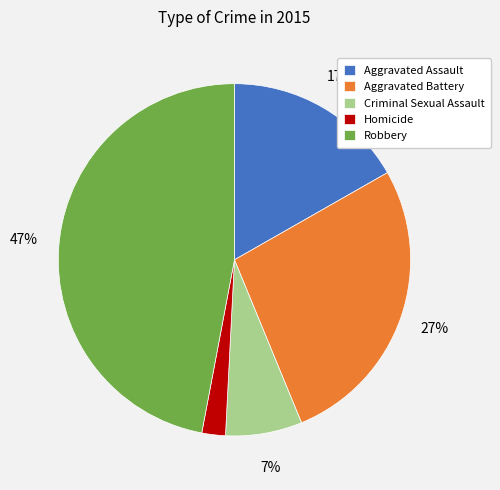

What is the smallest slice in the pie chart?

Homicide